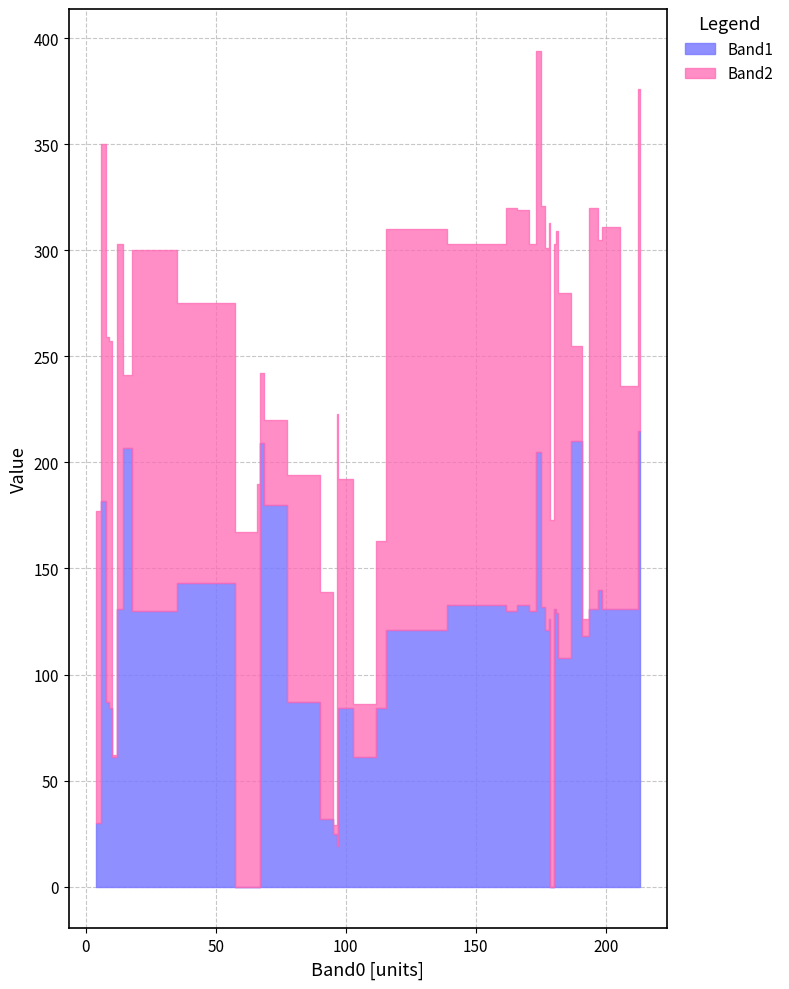

Is it true that Band2 equals 185 at 30?

False